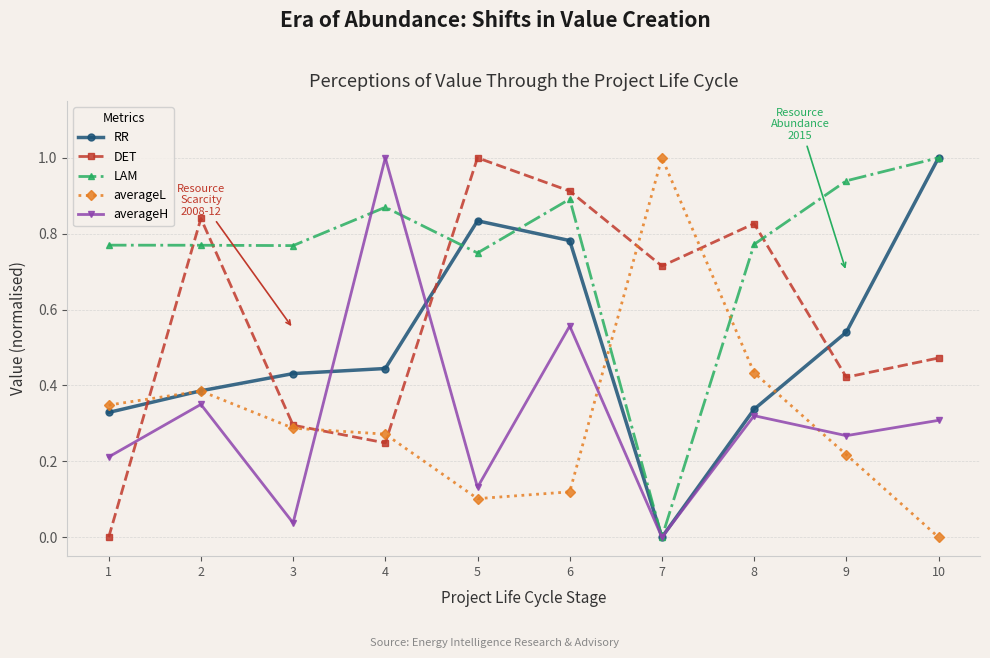

Which series ends up on top after the final intersection of averageH and DET?

DET